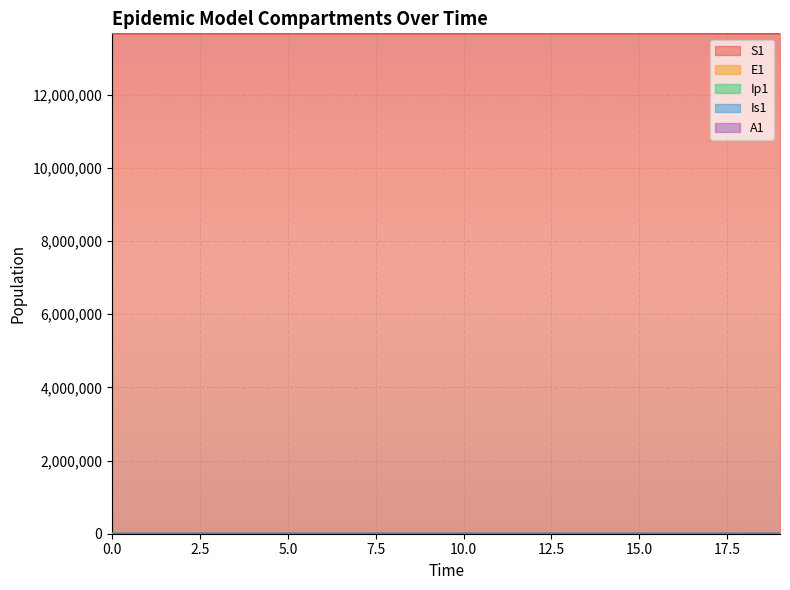

How many lines are shown in the chart?

5